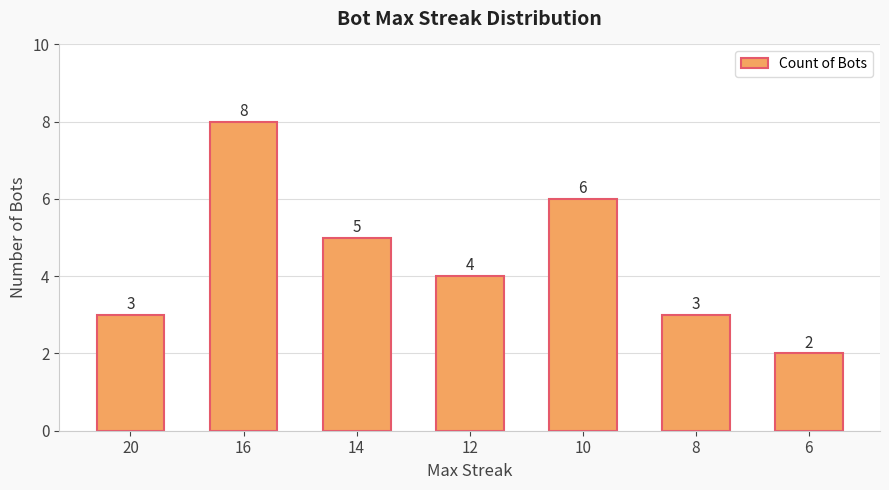

The chart shows a value of 5 at 14. True or false?

True